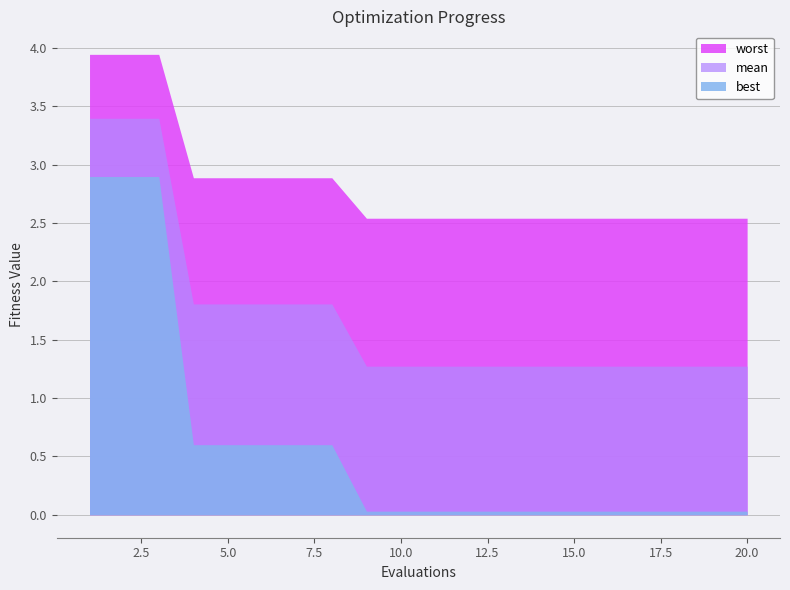

What is the highest value of the mean series?

3.4